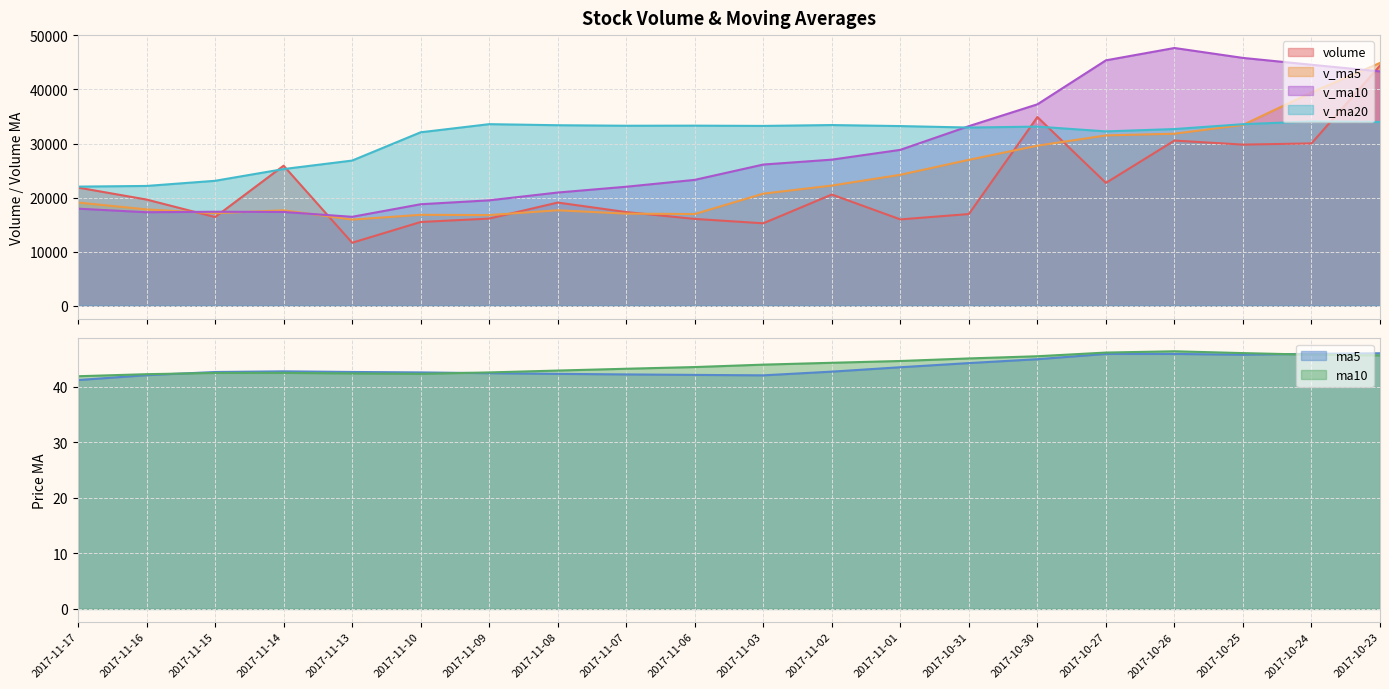

At which category does the chart reach its peak across all series?

2017-10-26